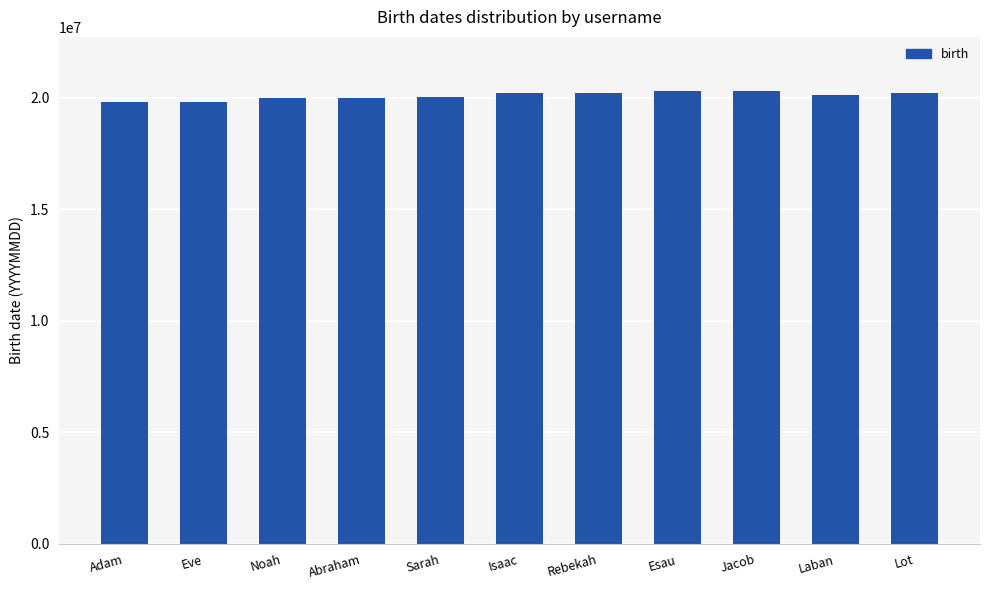

What is the average value?

20093269